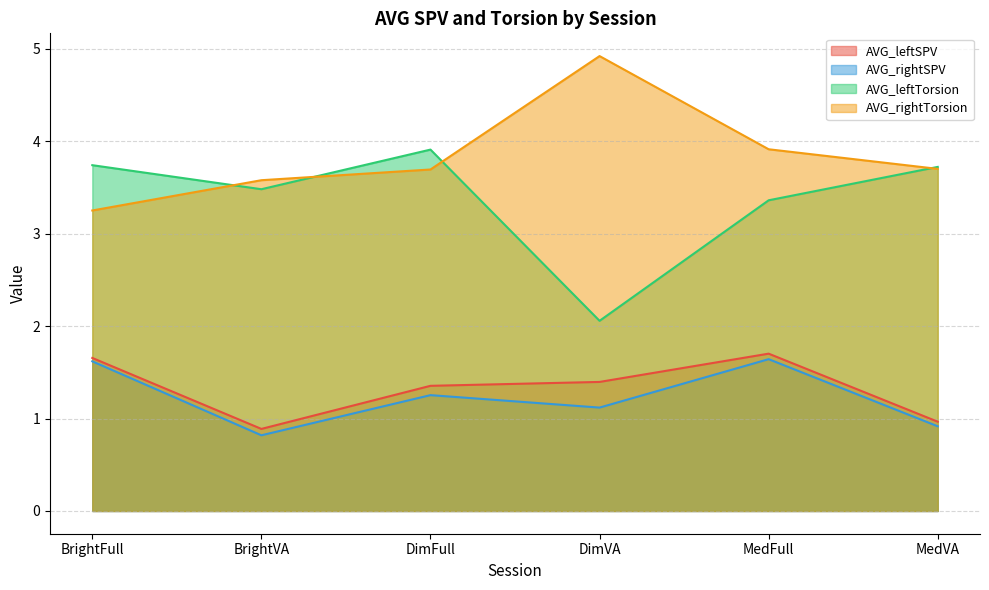

True or false: AVG_leftSPV and AVG_rightTorsion intersect in this chart.

False